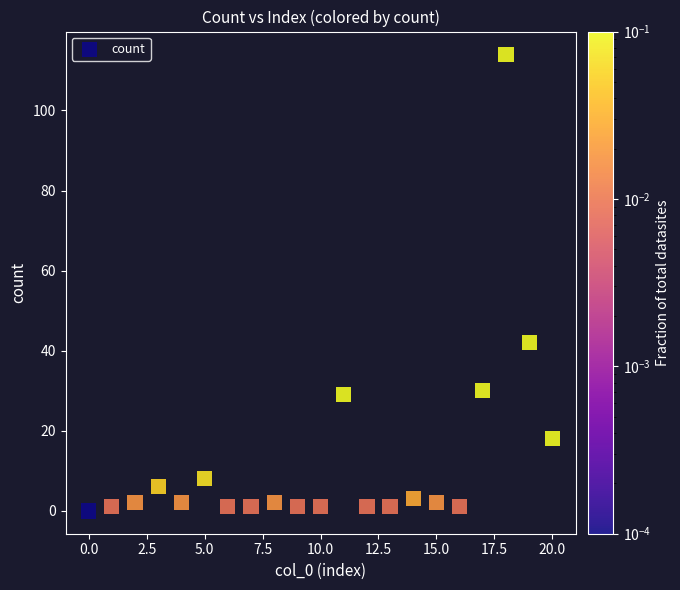

What Y value in the scatter plot is closest to 57?

42